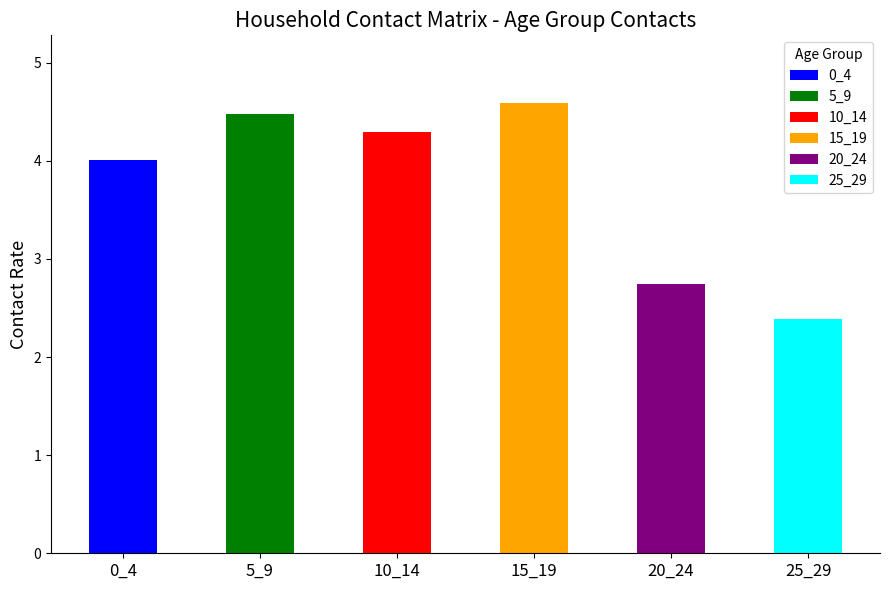

What is the difference between the second highest and minimum values?

2.1